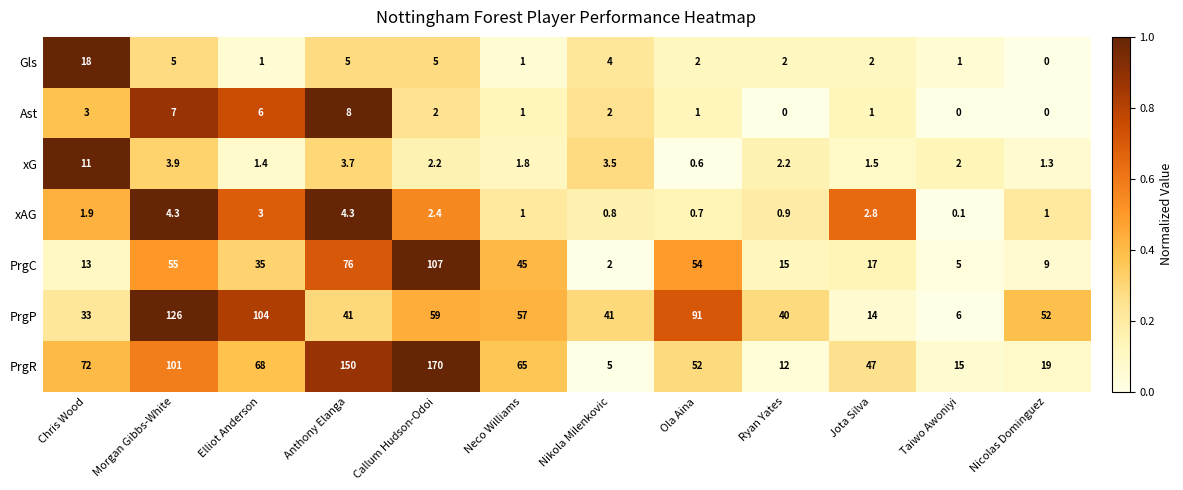

Which category has the highest value across all series?

Callum Hudson-Odoi